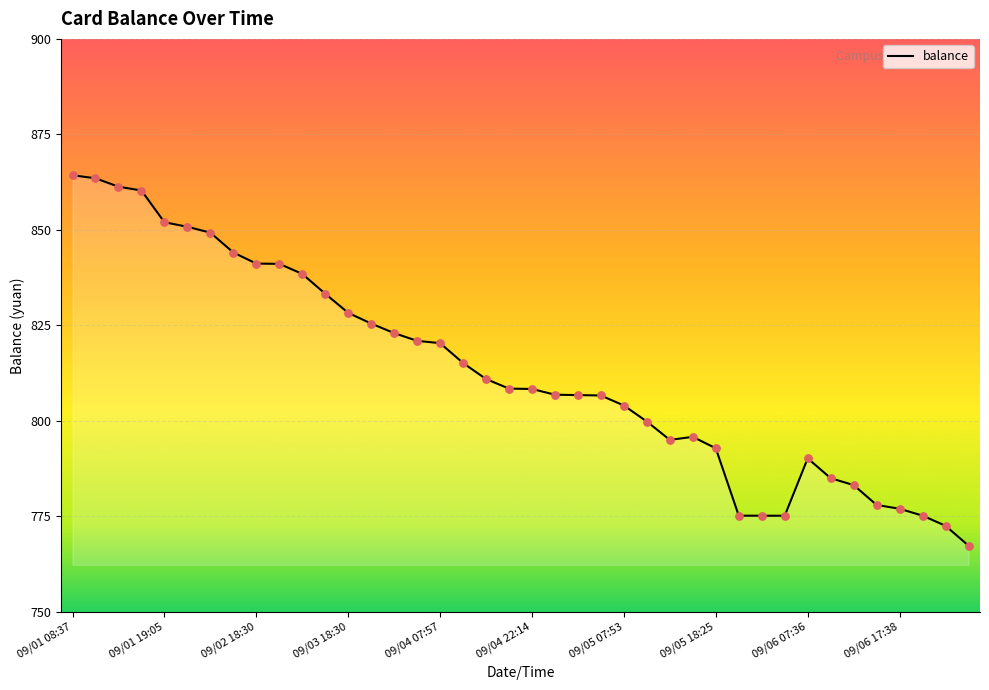

What is the greatest value displayed?

864.3